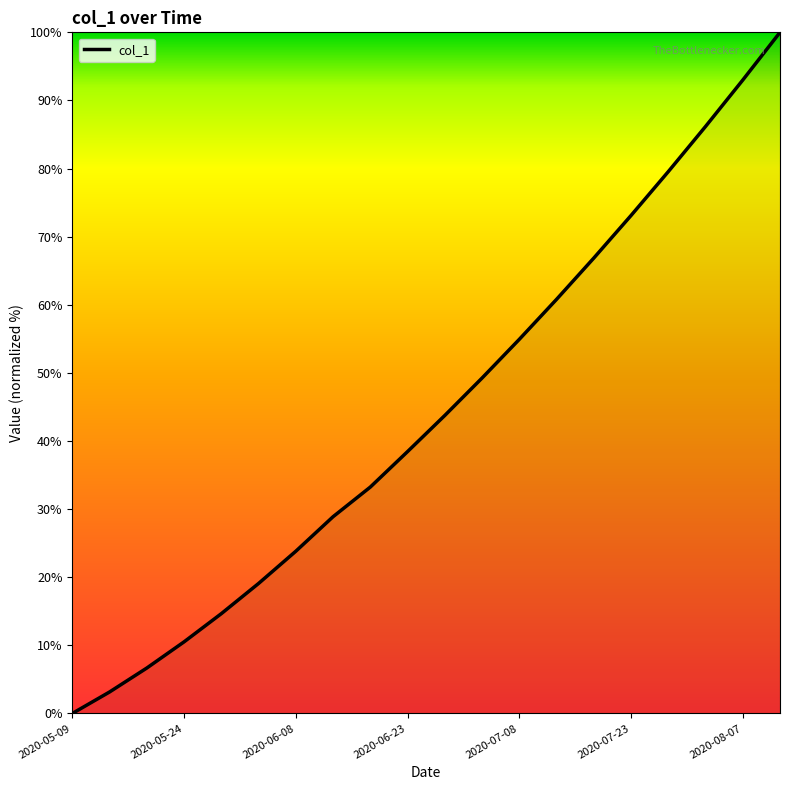

What is the difference between the maximum and minimum values?

100.0